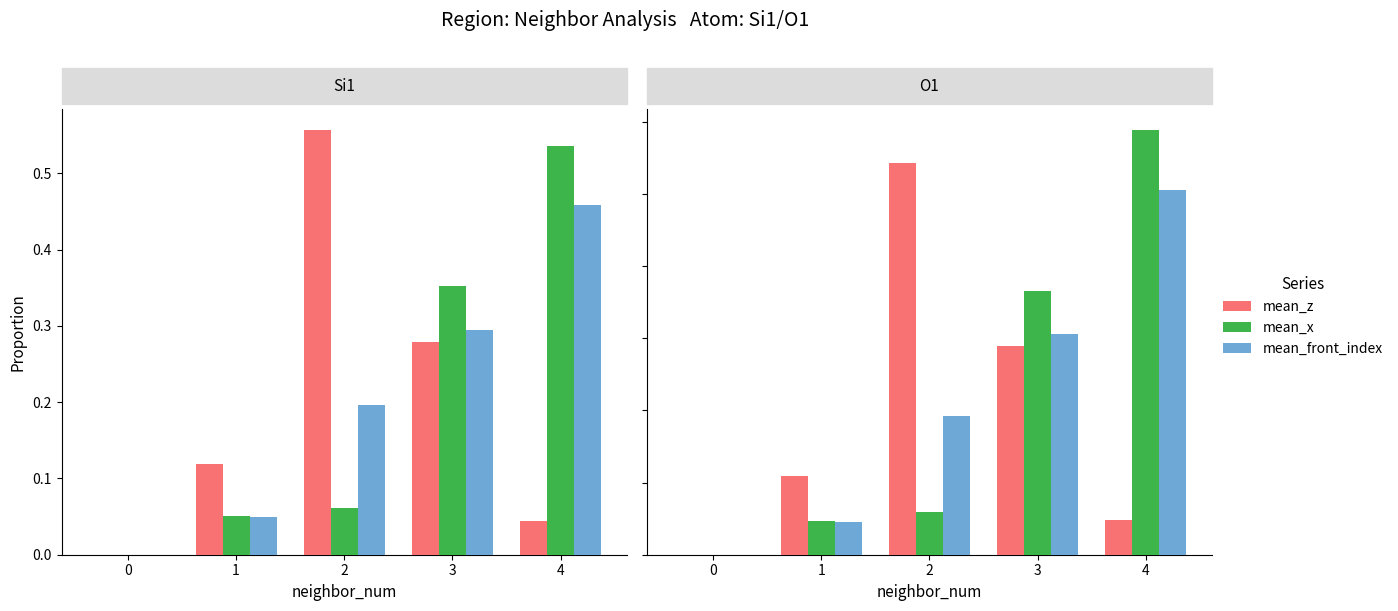

Which category has the highest value across all series?

4